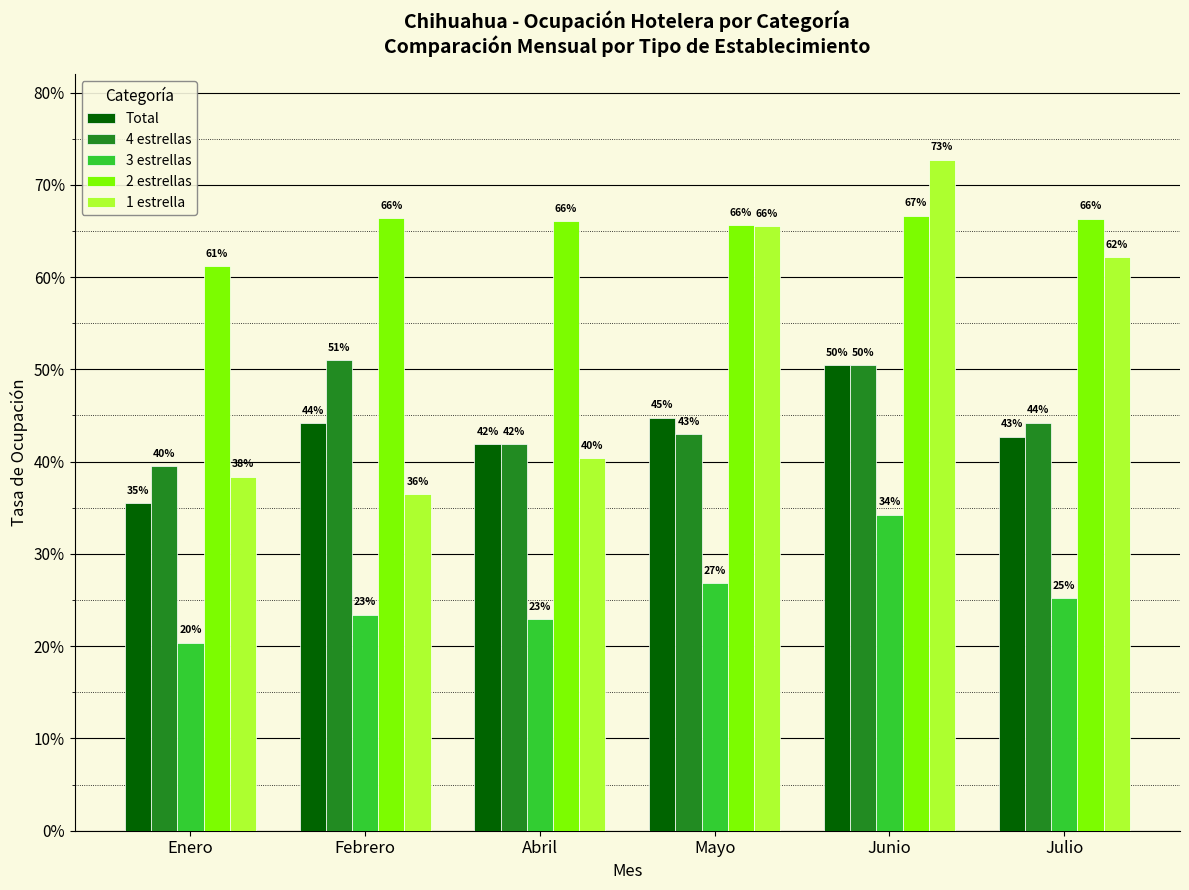

Reading left to right, list all the values displayed in this chart.

Total: Enero=0.4	Febrero=0.4	Abril=0.4	Mayo=0.4	Junio=0.5	Julio=0.4
4 estrellas: Enero=0.4	Febrero=0.5	Abril=0.4	Mayo=0.4	Junio=0.5	Julio=0.4
3 estrellas: Enero=0.2	Febrero=0.2	Abril=0.2	Mayo=0.3	Junio=0.3	Julio=0.3
2 estrellas: Enero=0.6	Febrero=0.7	Abril=0.7	Mayo=0.7	Junio=0.7	Julio=0.7
1 estrella: Enero=0.4	Febrero=0.4	Abril=0.4	Mayo=0.7	Junio=0.7	Julio=0.6